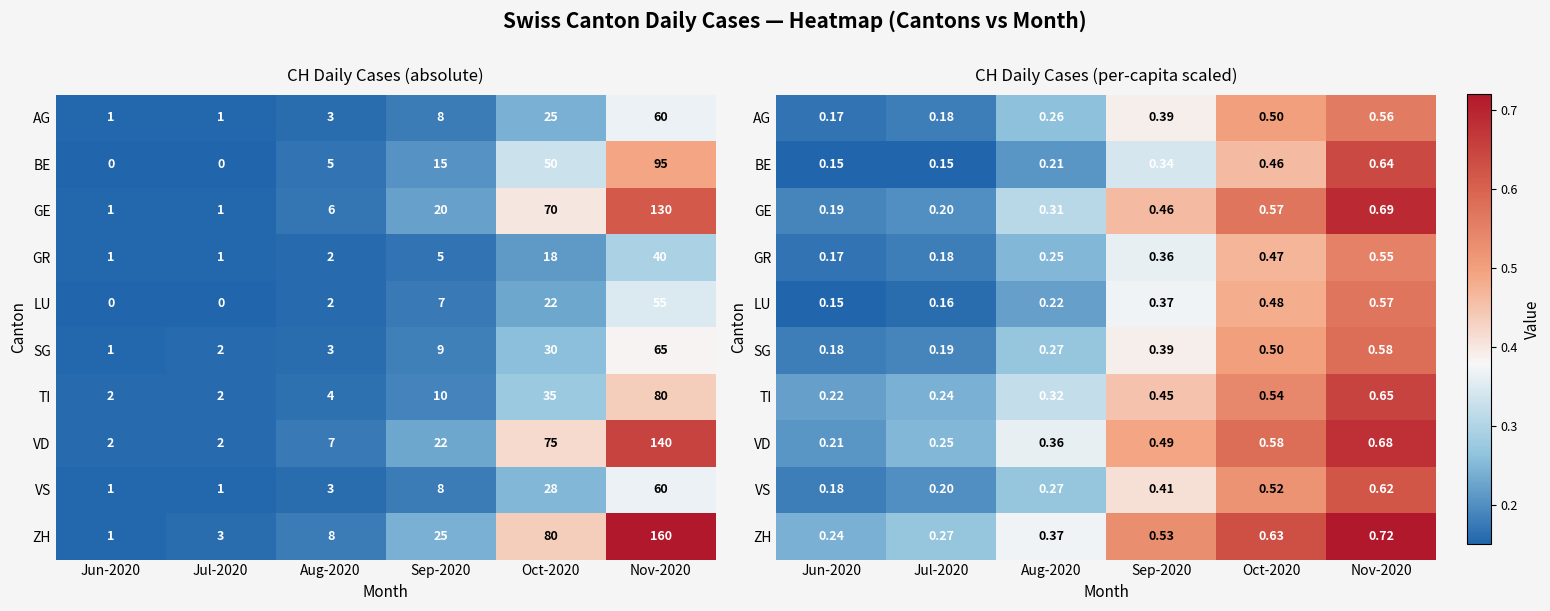

What is the difference between the GR values at Jul-2020 and Sep-2020?

0.2